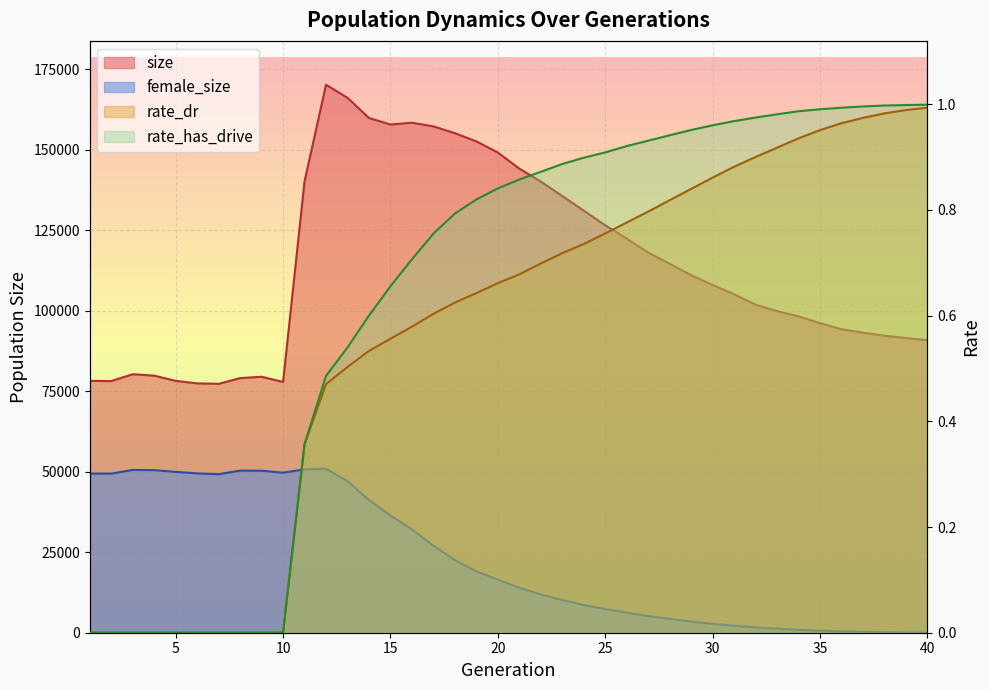

What is the highest value of the female_size series?

50908.0